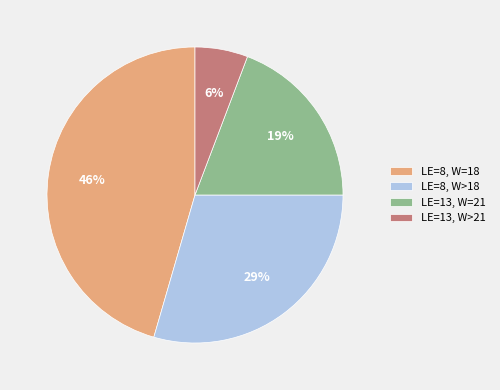

True or false: LE=13, W>21 accounts for 6% of the total.

True